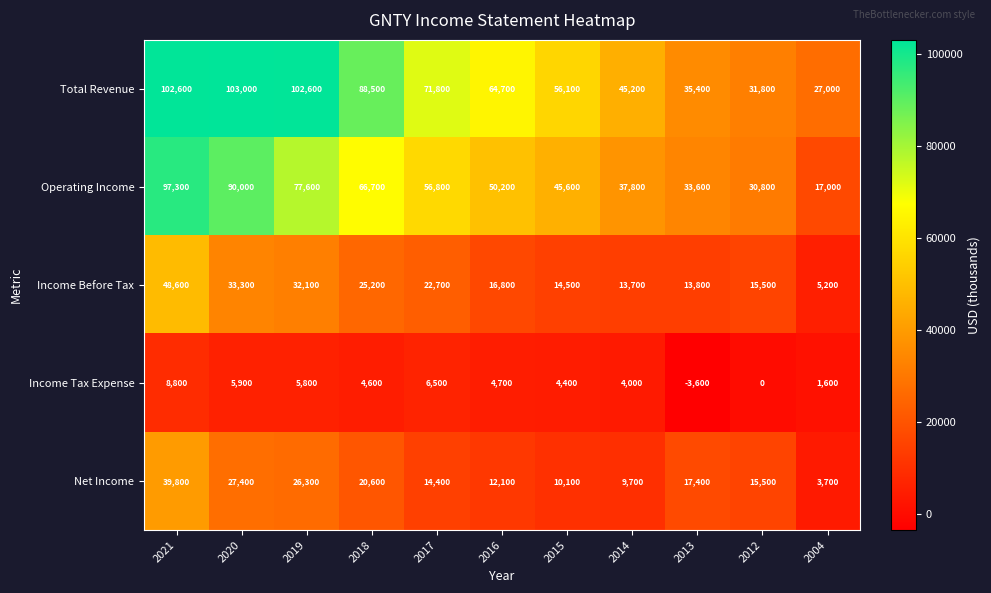

Rank the series by their maximum value, from highest to lowest.

Total Revenue, Operating Income, Income Before Tax, Net Income, Income Tax Expense